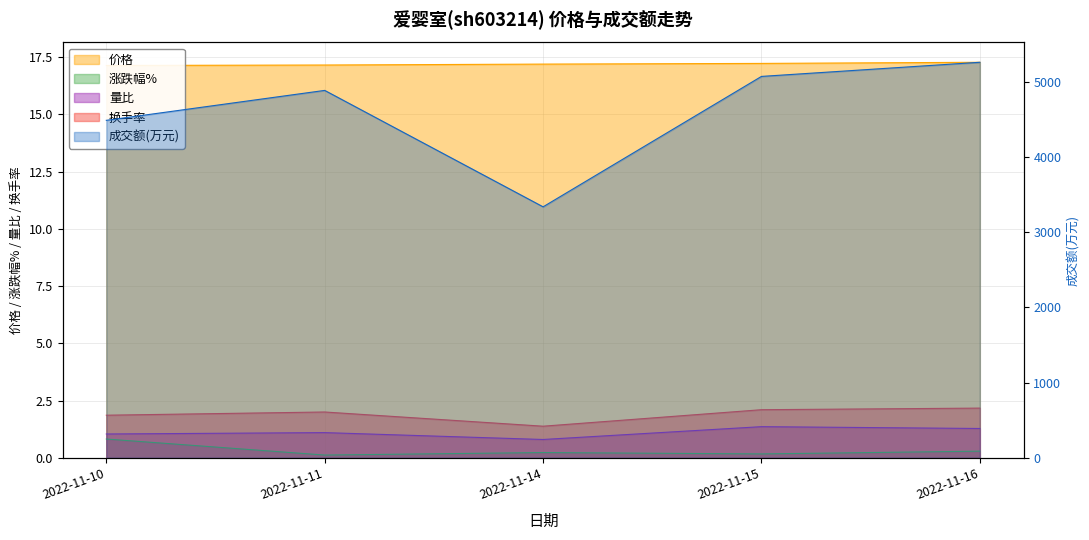

True or false: 量比 has more than 1 points higher than both neighbors.

True